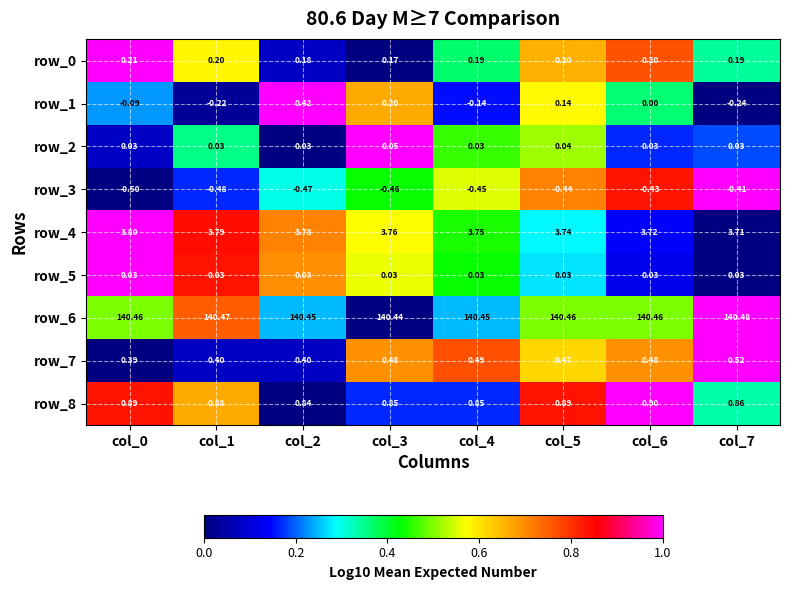

Is the value of row_3 at col_4 greater than the value of row_7 at col_3?

No